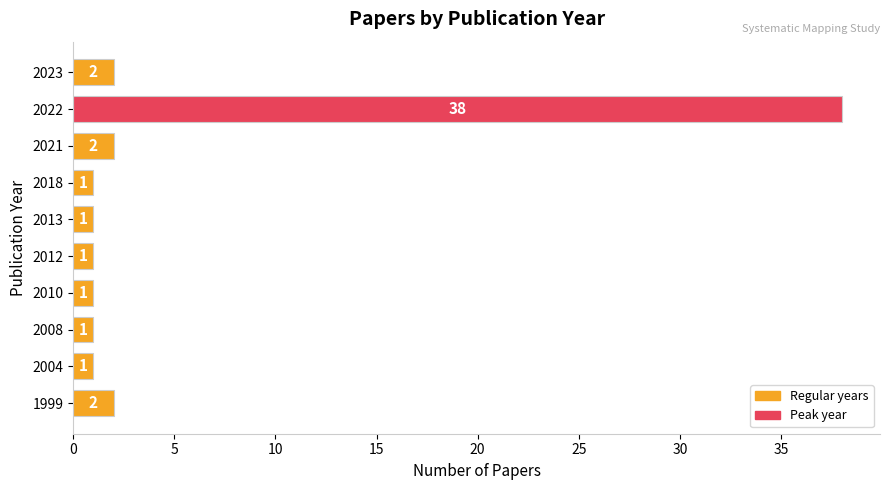

Reading bottom to top, transcribe all the data shown in this chart.

2	1	1	1	1	1	1	2	38	2